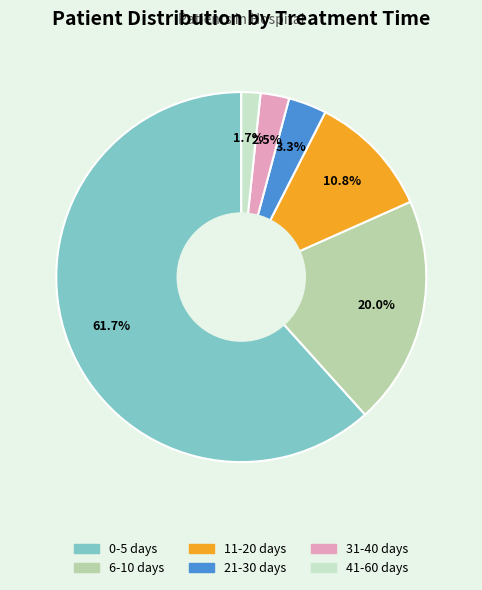

Count the number of slices in the pie.

6